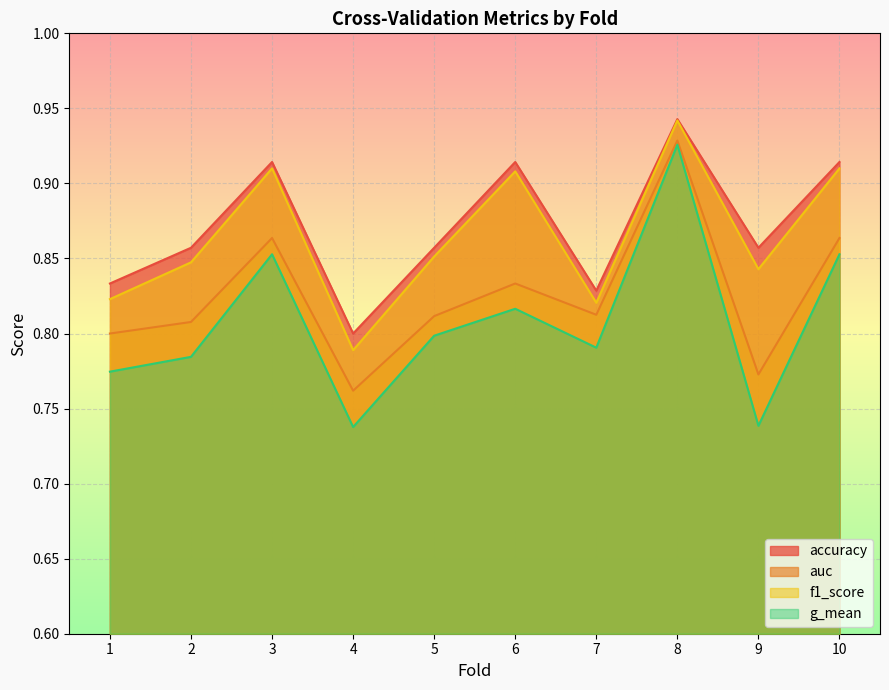

Is it true that auc equals 1.2 at 1?

False